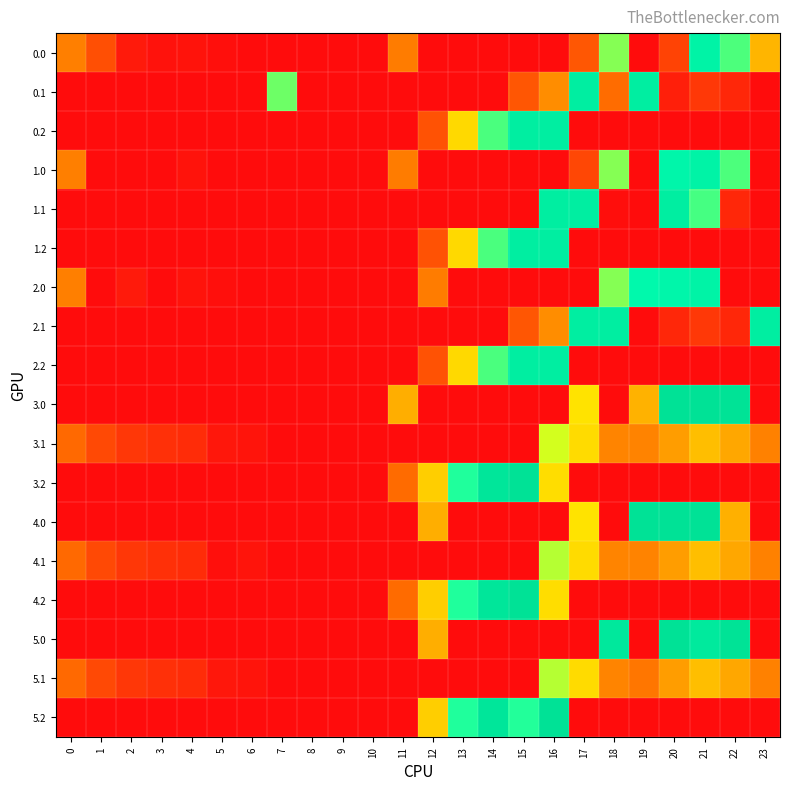

What is the difference between the highest and lowest values at 0?

82.0